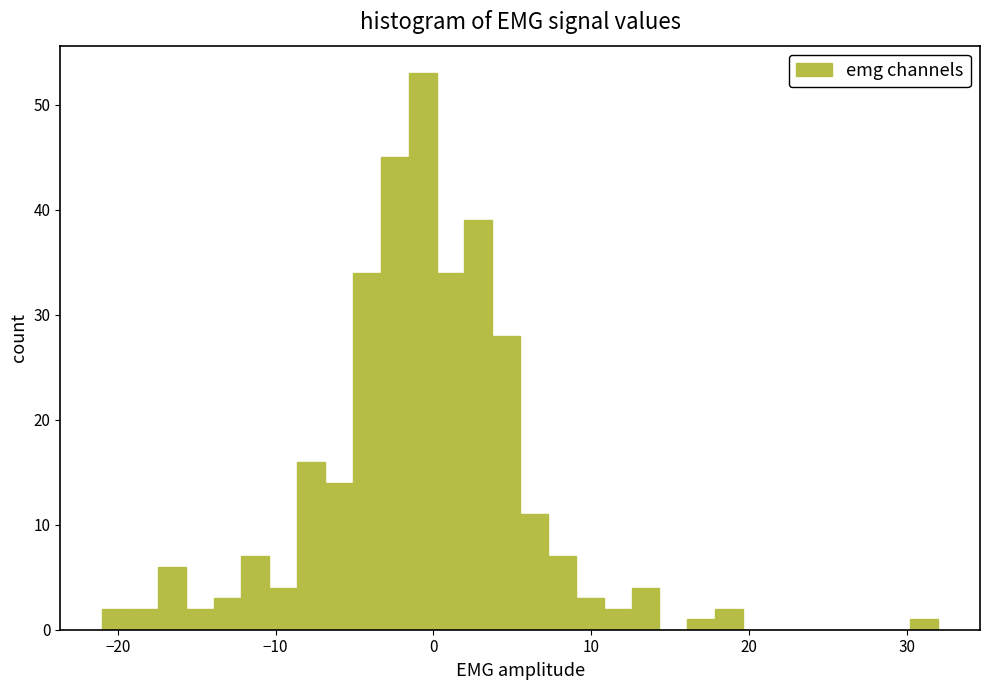

Read against the x-axis, roughly where is the centre of the tallest bar?

-1